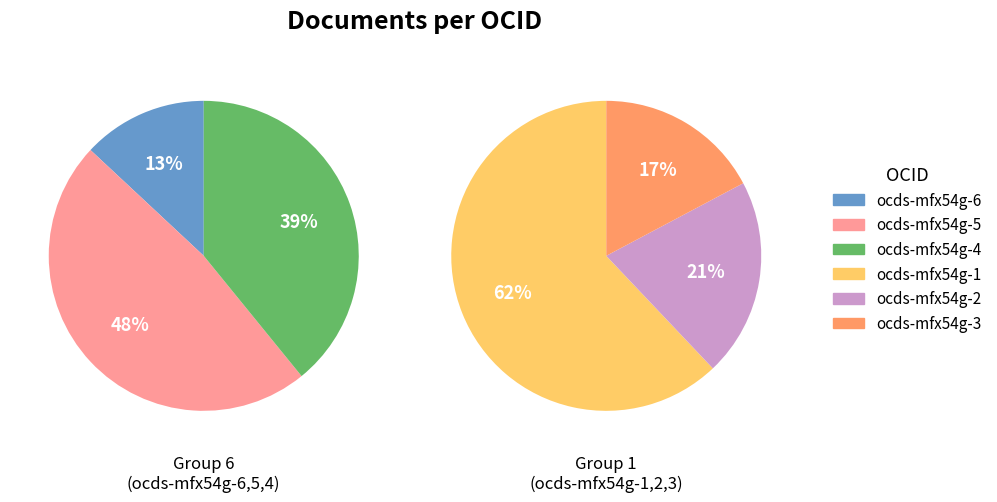

What portion of the pie excludes ocds-mfx54g-1?

65.4%